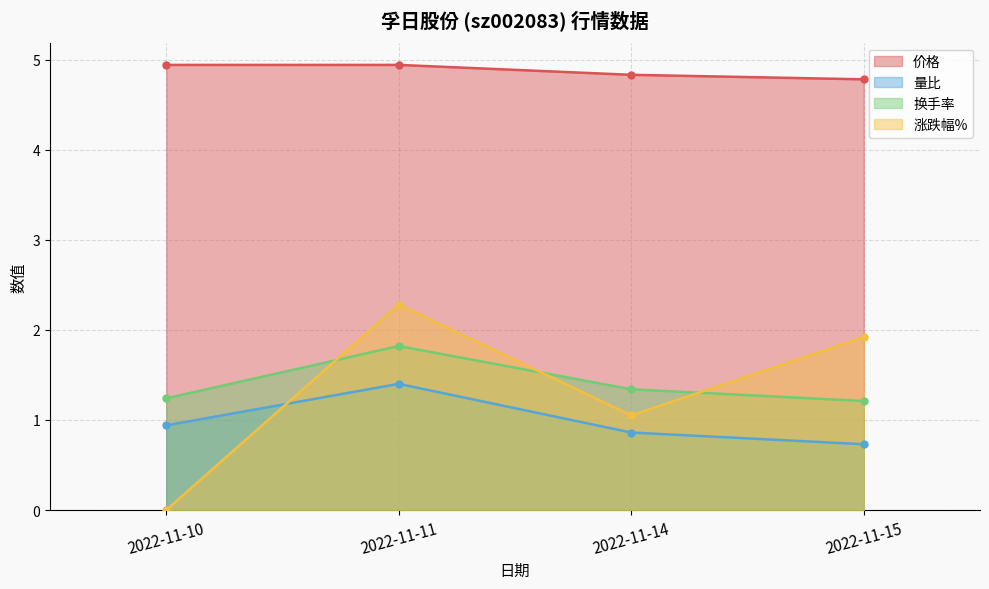

How many categories are shown in the chart?

4